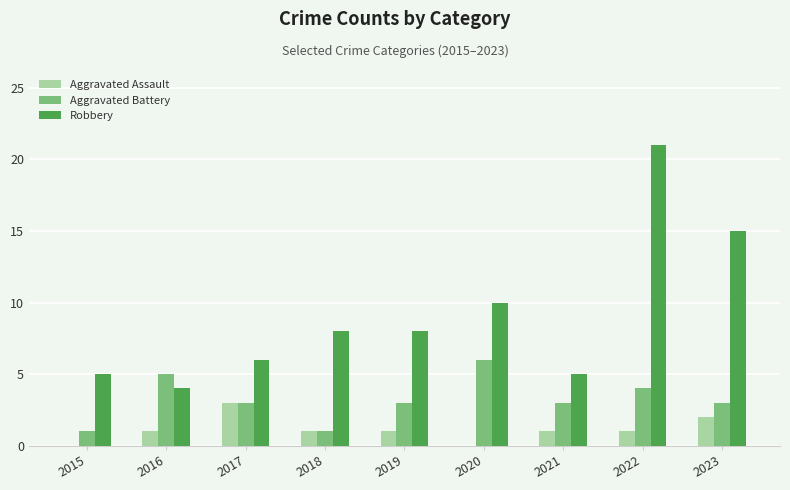

Are the bars horizontal?

No